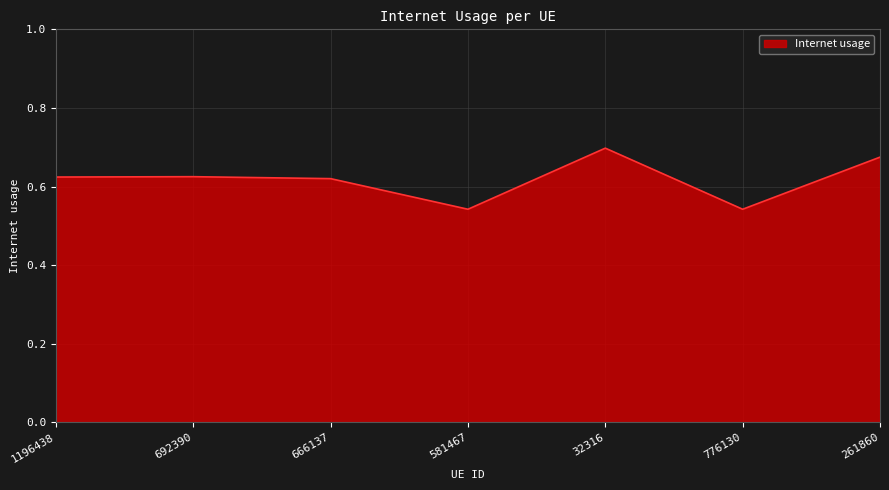

At which category does the chart reach its peak across all series?

32316